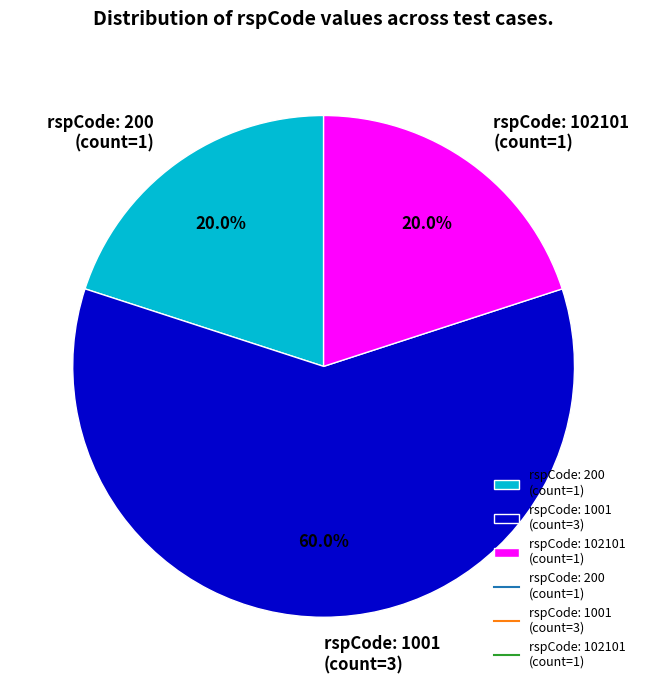

How many slices are in this pie chart?

3